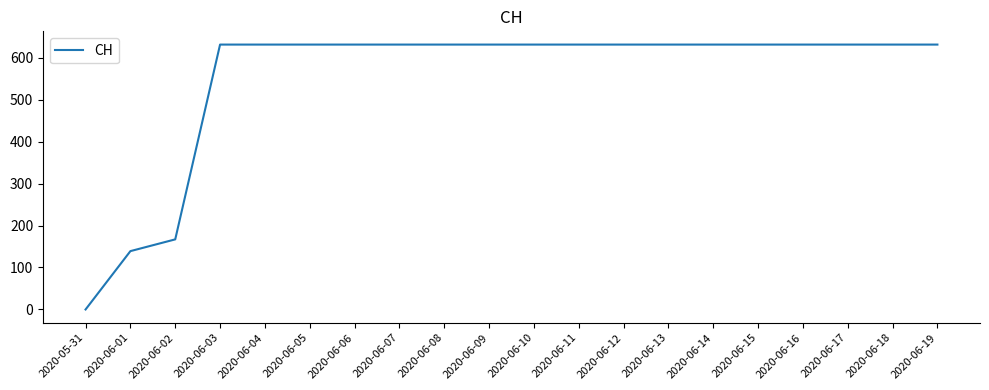

Reading left to right, what are all the values shown in this chart?

0	139	167	631	631	631	631	631	631	631	631	631	631	631	631	631	631	631	631	631